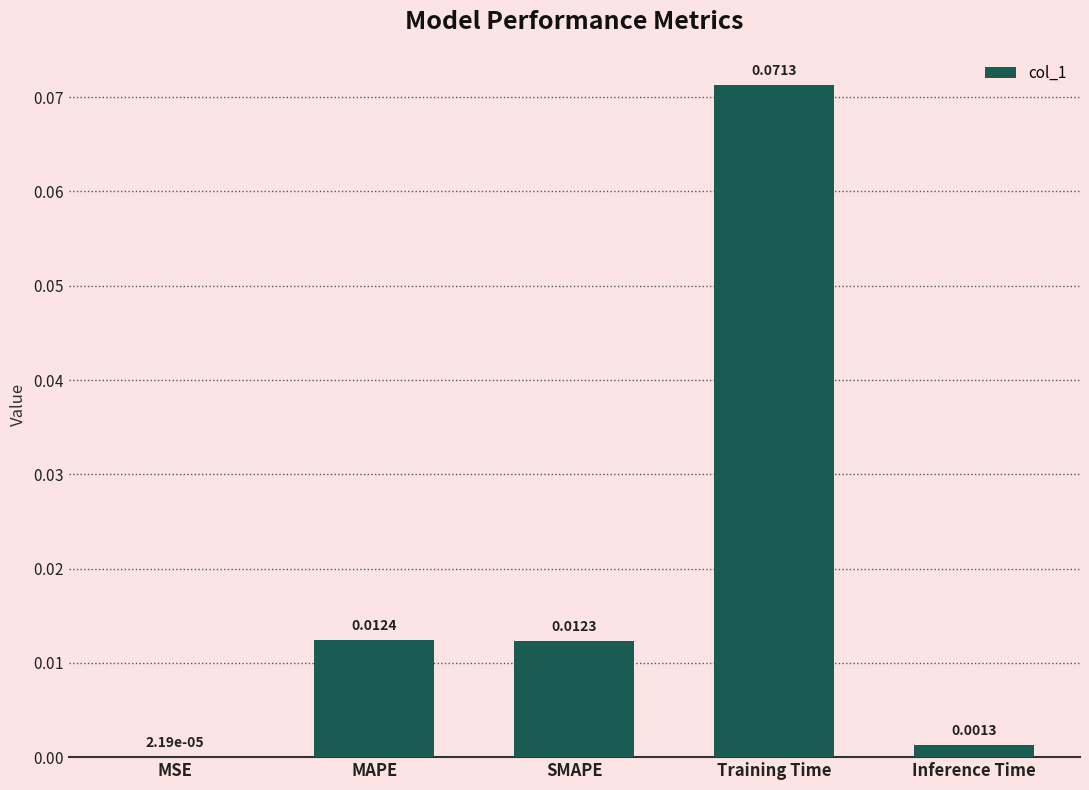

What is the change in value from MAPE to Training Time?

+0.1